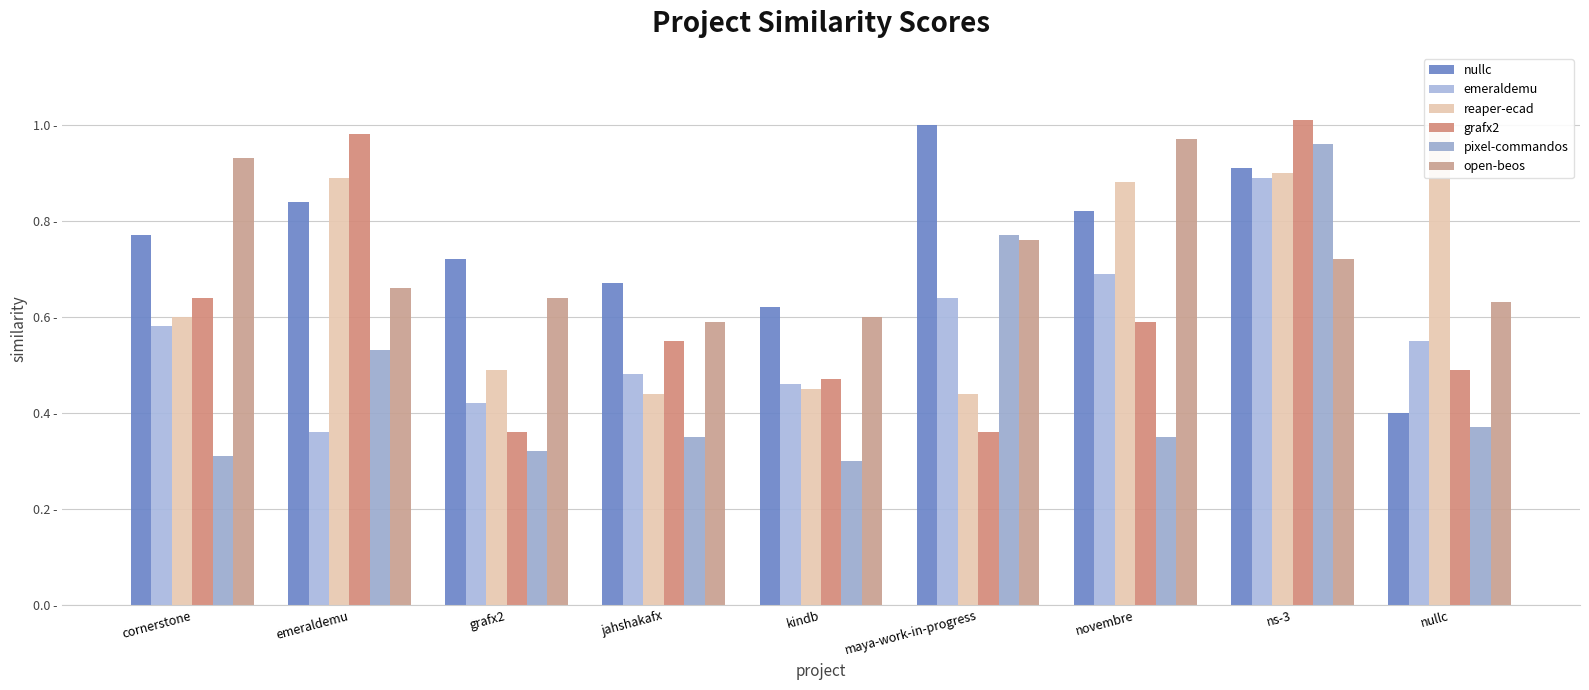

The nullc series shows 0.6 at ns-3. True or false?

False